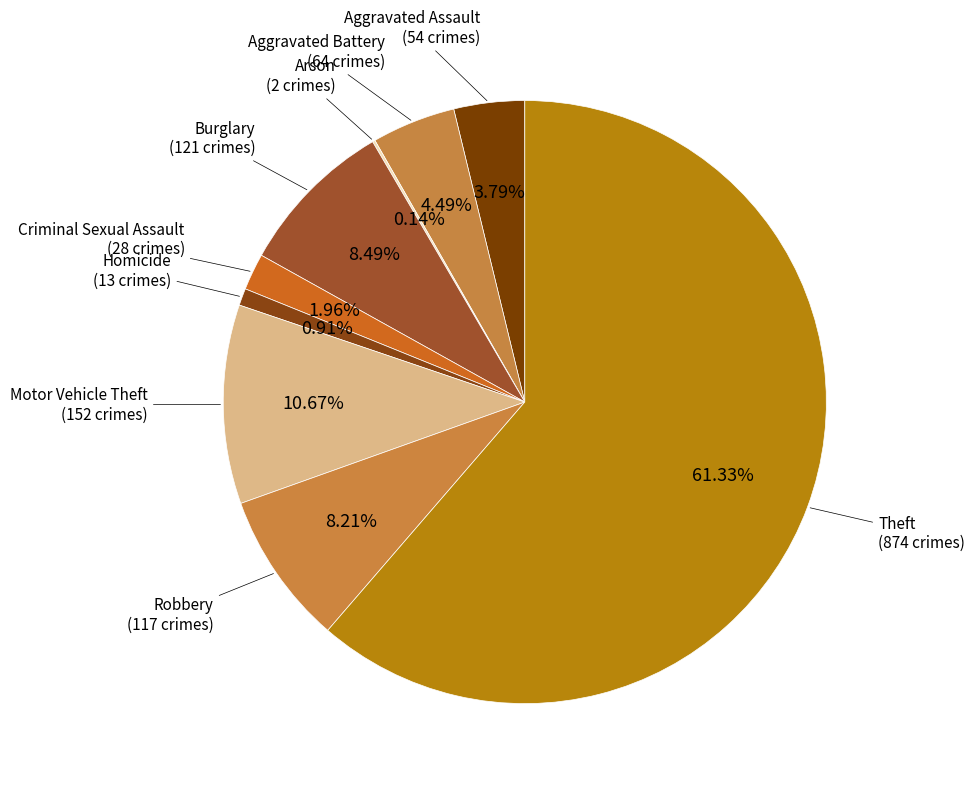

Is it true that Criminal Sexual Assault is 2% of the pie?

True